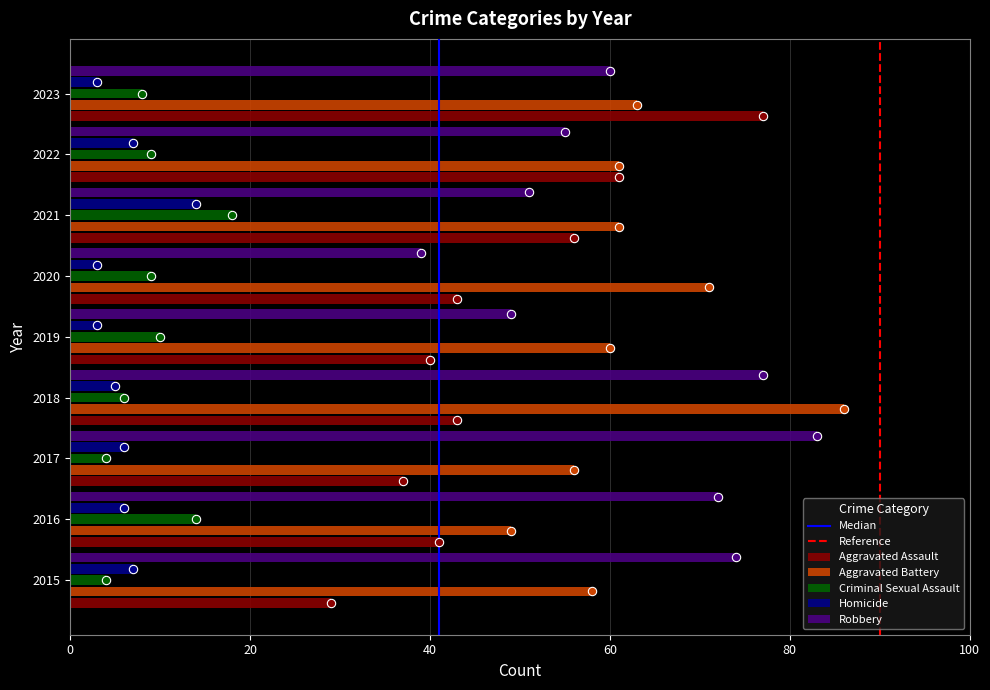

How many distinct data groups are displayed?

5